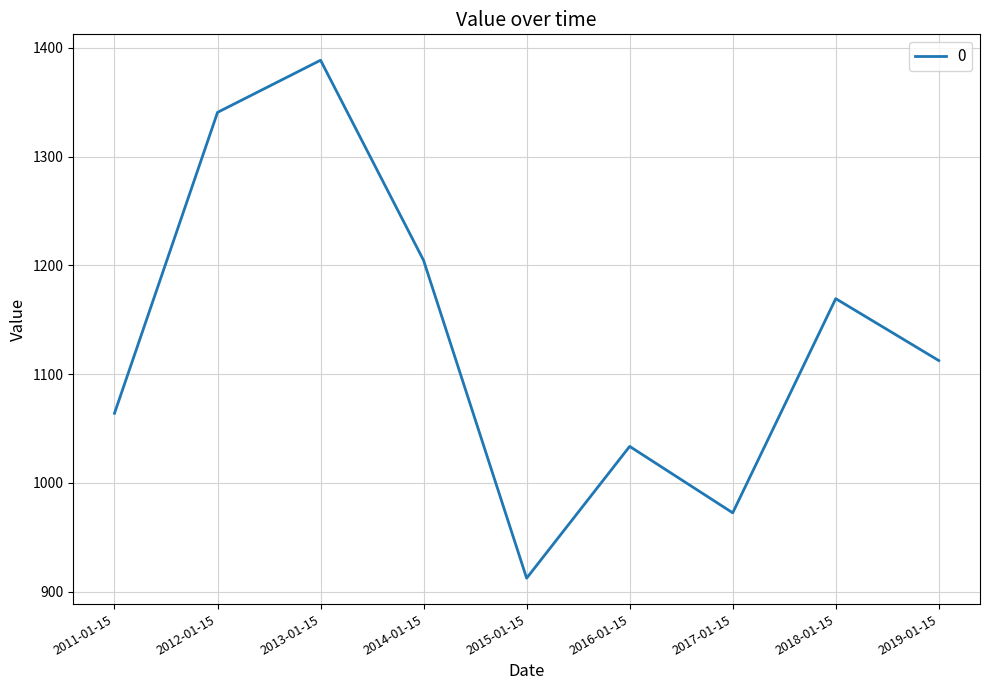

Is this an area chart (filled region under the line)?

No